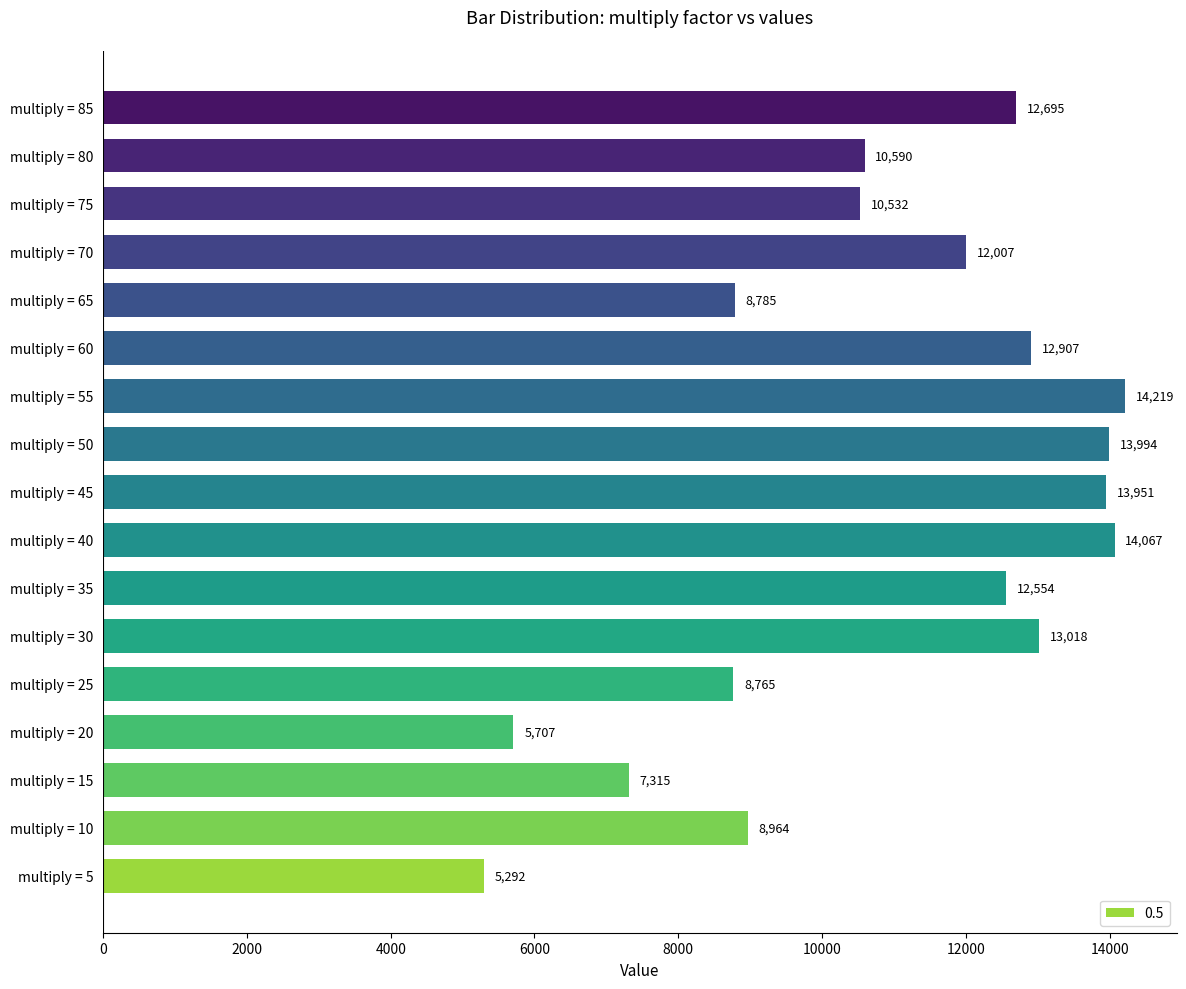

What is the smallest value displayed?

5292